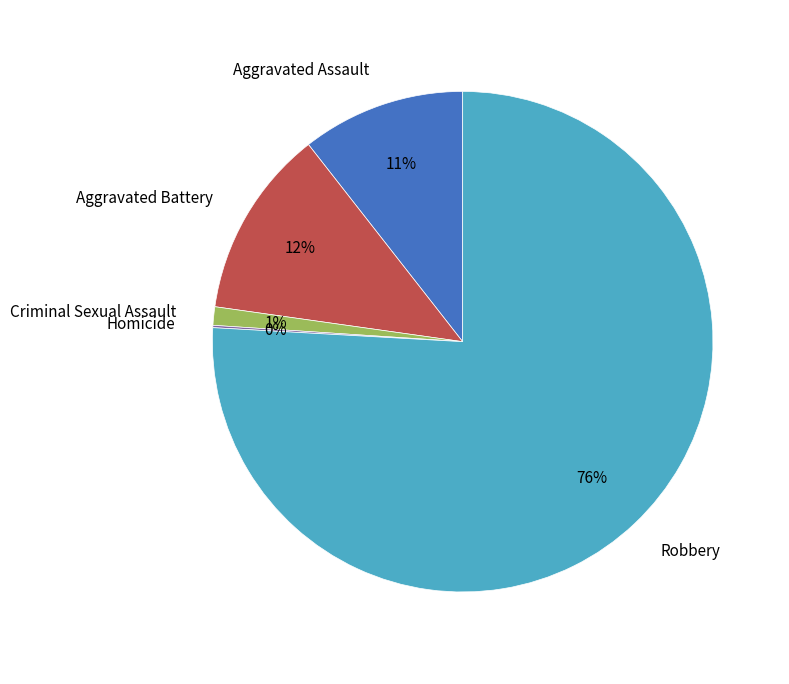

Is it true that Aggravated Battery is 12% of the pie?

True